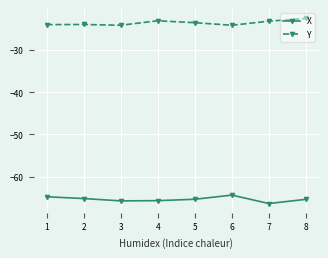

What is the total value across all series at 3?

-89.9